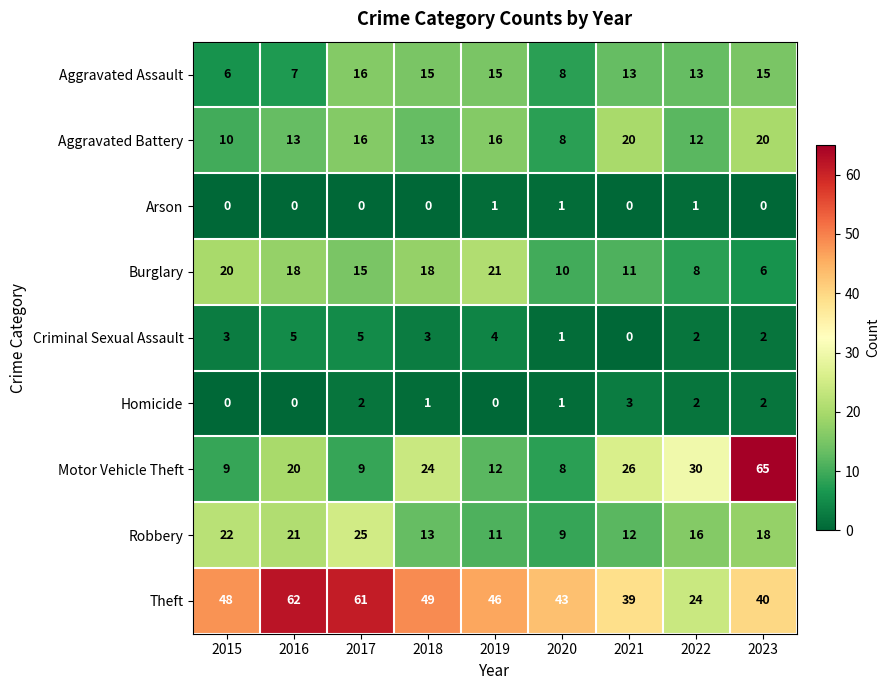

Between 2019 and 2020, which series saw the biggest shift?

Burglary